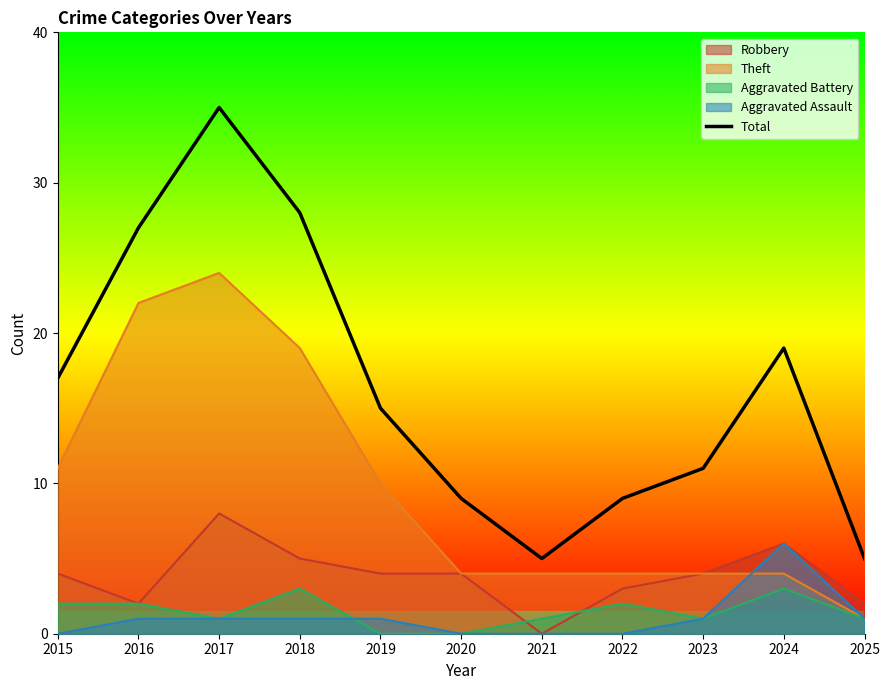

How many points are higher than both their immediate neighbors (excluding endpoints)?

2